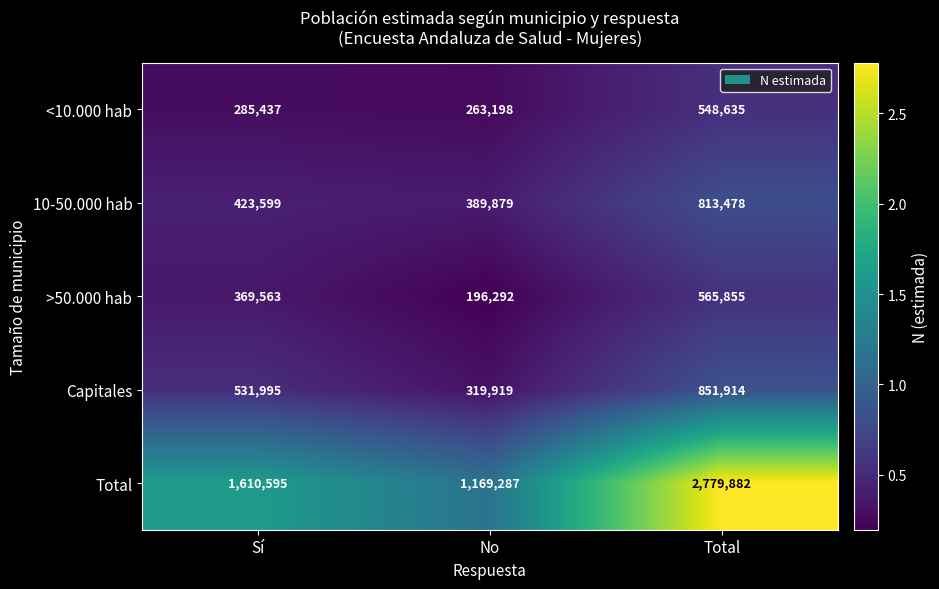

What is the sum of the <10.000 hab values at No and Total?

811833